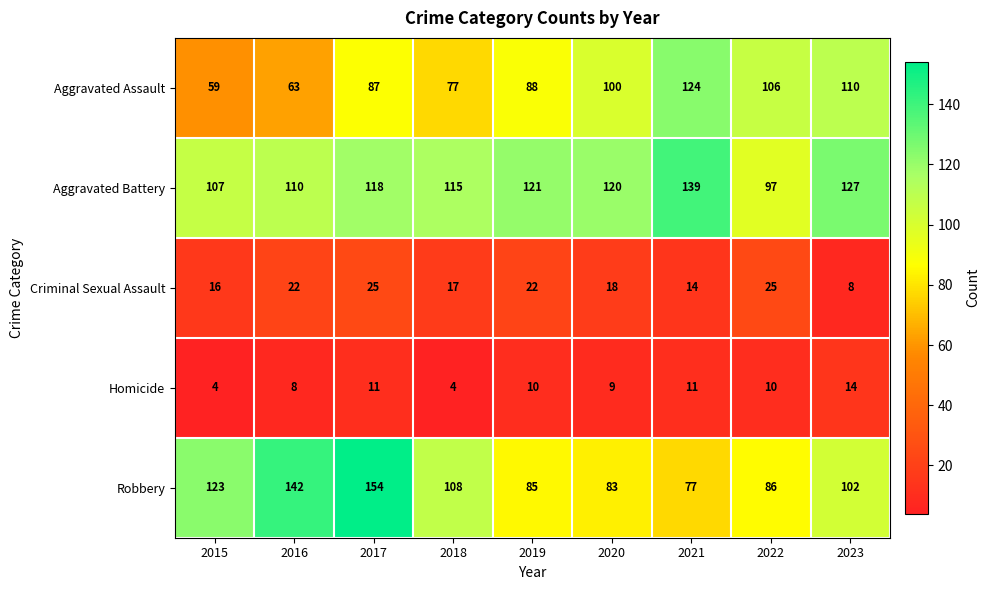

Which series has the largest range (max minus min)?

Robbery